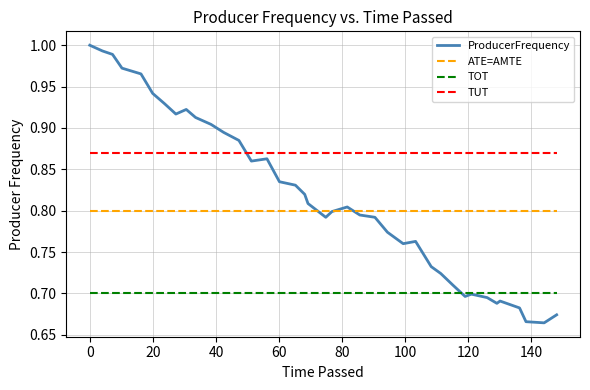

List the series in order of their peak value, lowest first.

TOT, ATE=AMTE, TUT, ProducerFrequency